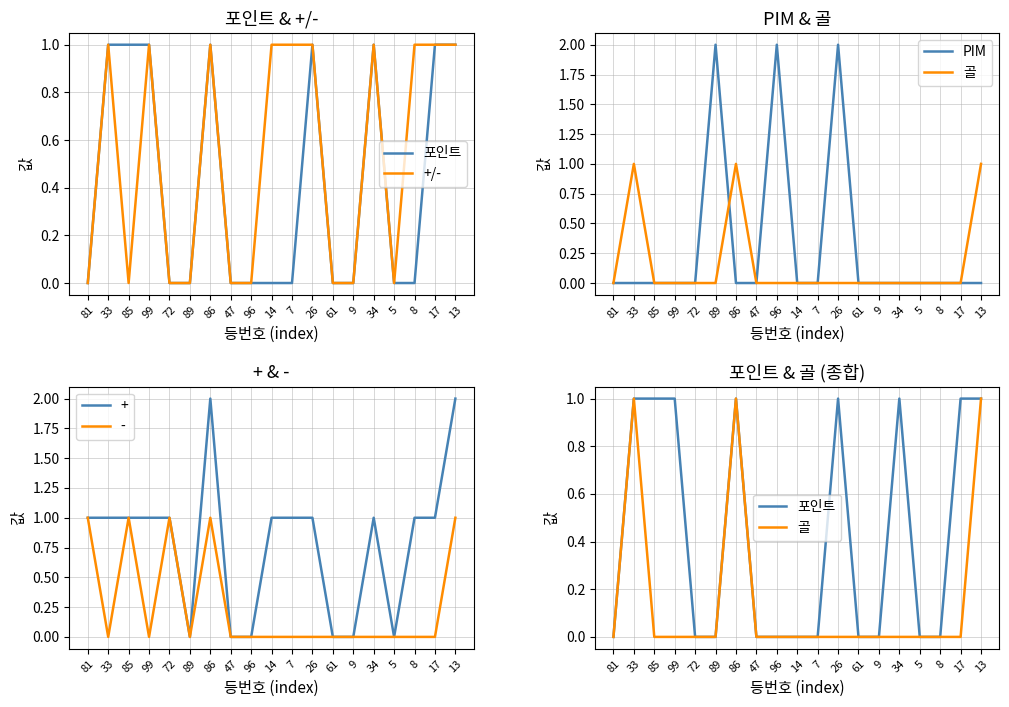

Does the chart have visible grid lines?

Yes